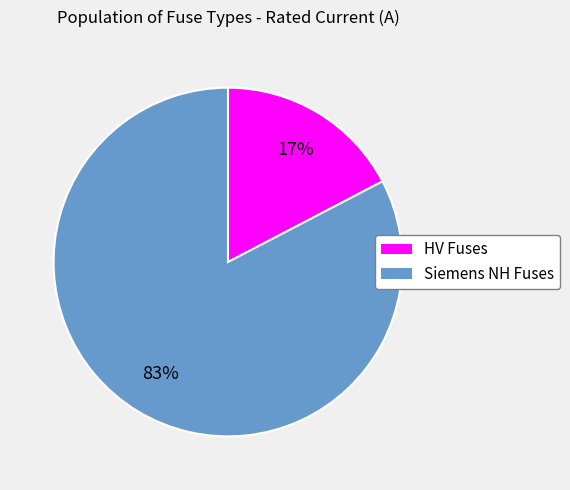

Is there any slice that represents more than half of the pie?

Yes